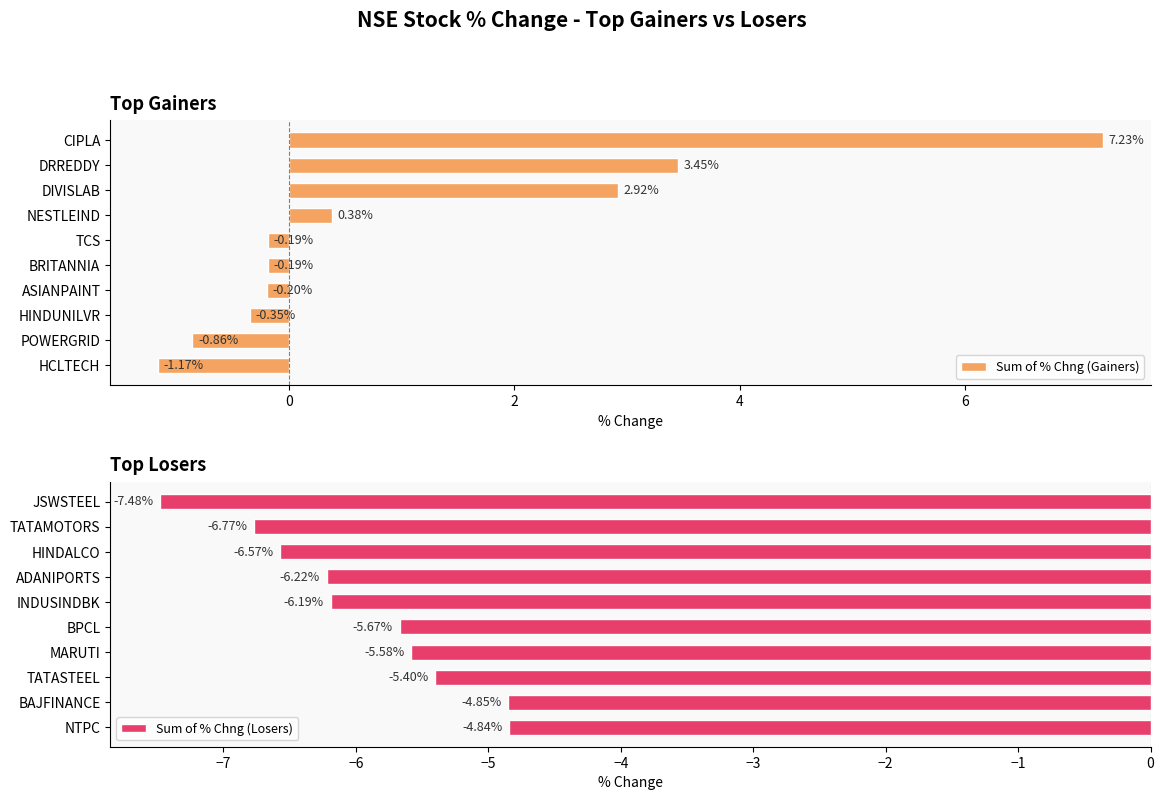

What is the minimum value for Sum of % Chng (Gainers)?

-1.2